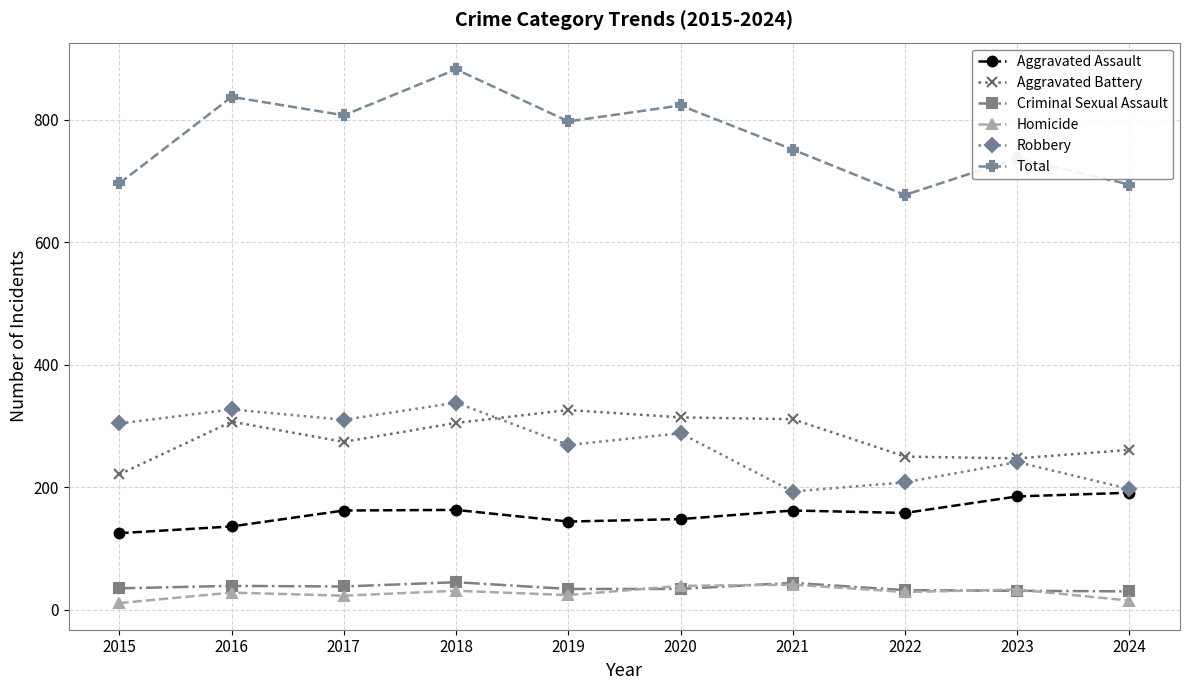

What is the difference between the Aggravated Assault values at 2015 and 2023?

60